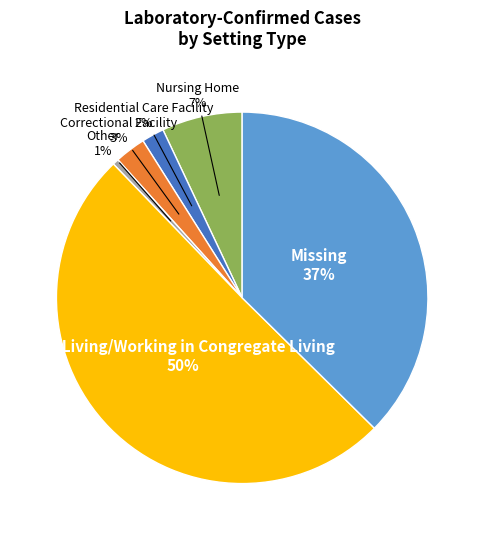

To the nearest percent, what is the average slice percentage?

17%